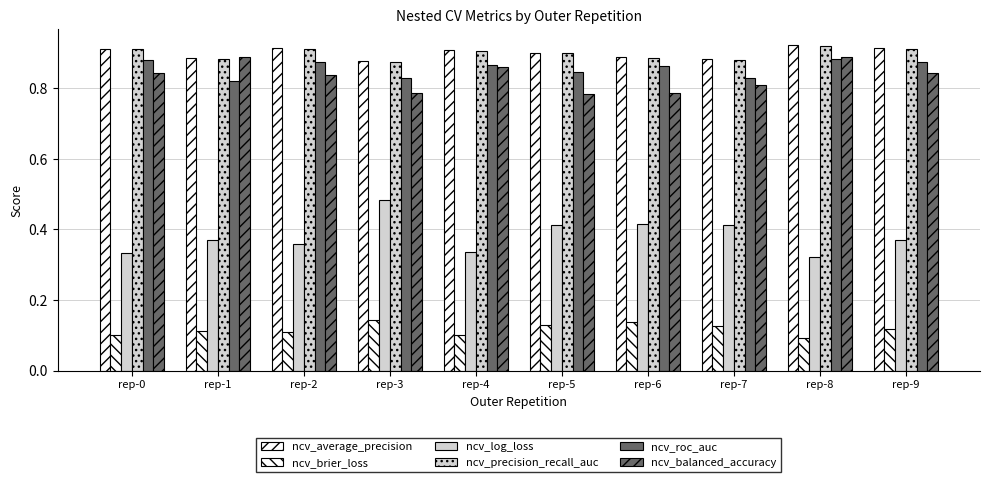

How many groups of bars are there?

10